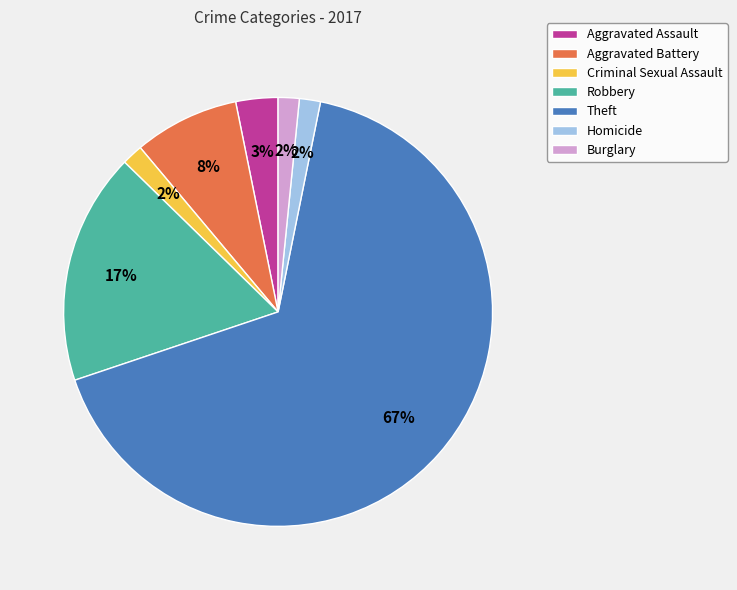

Do Criminal Sexual Assault and Burglary together represent more than half of the pie?

No